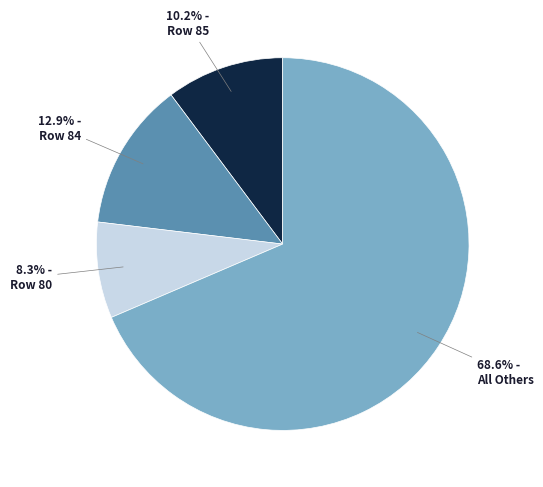

Does any single category account for the majority?

Yes